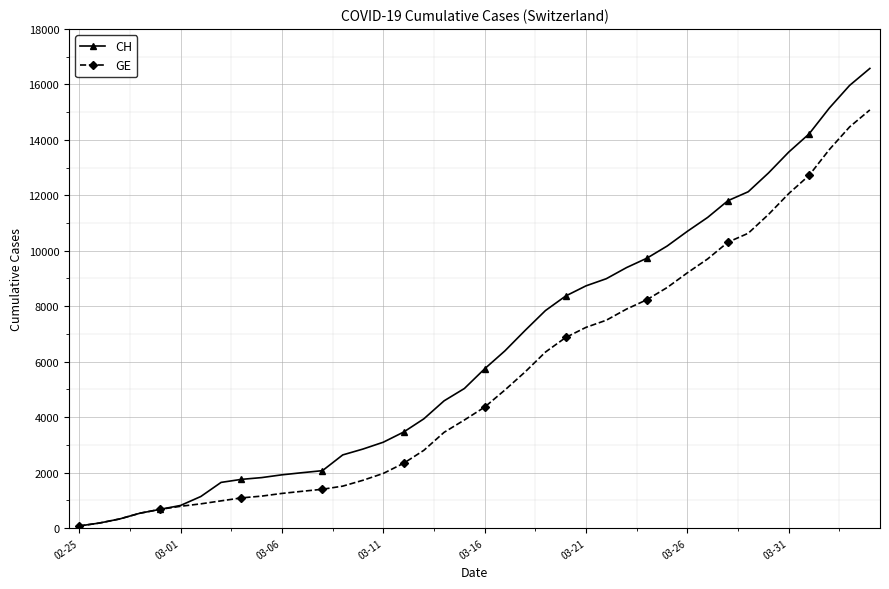

What is the maximum value for CH?

16574